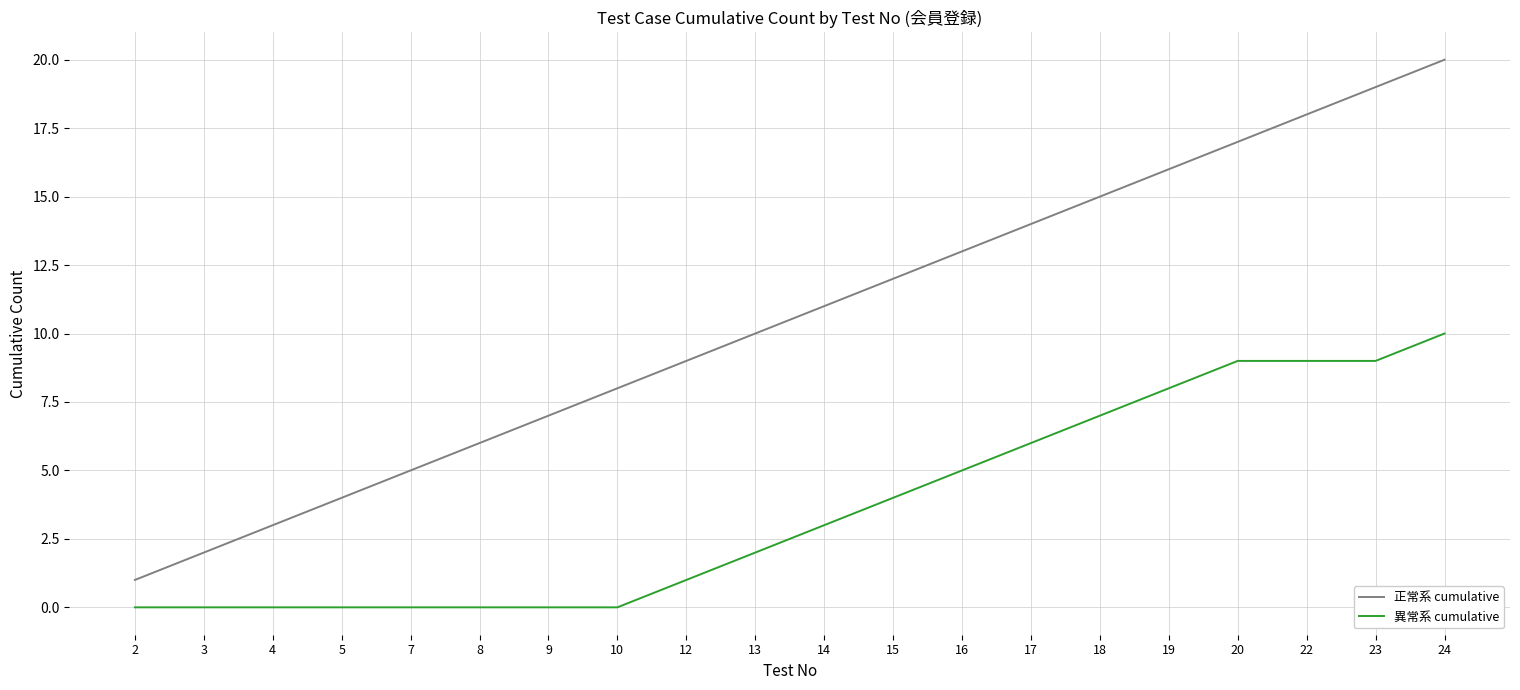

At 12, list the series in order from smallest to largest.

異常系 cumulative, 正常系 cumulative